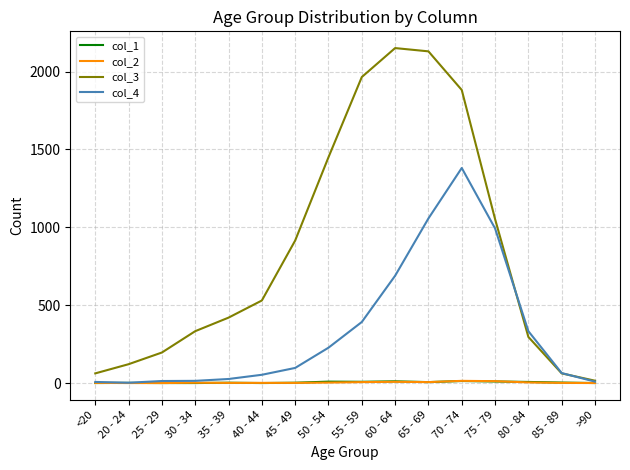

What is the difference between the col_4 values at 60 - 64 and 40 - 44?

636